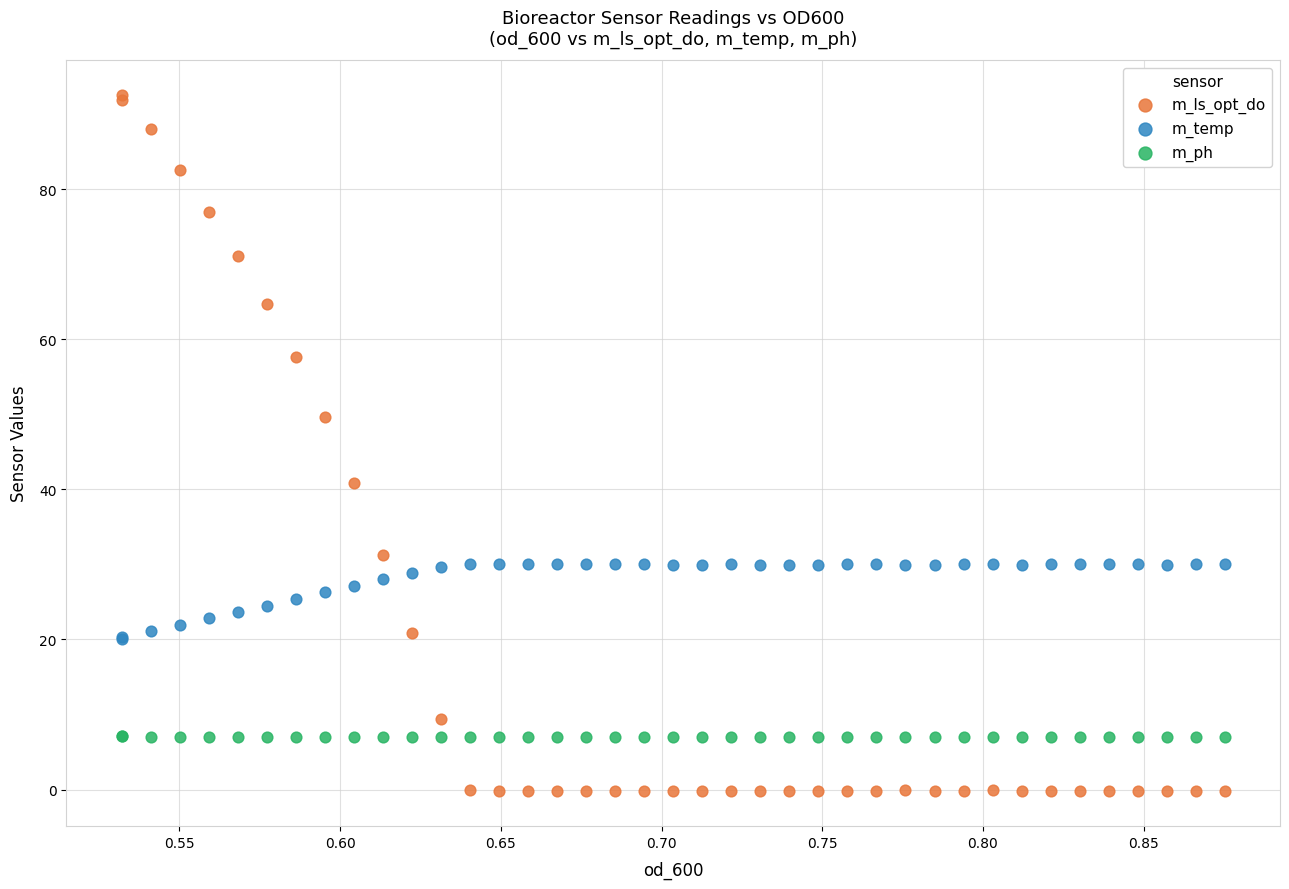

Which series contains the lowest Y value?

m_ls_opt_do